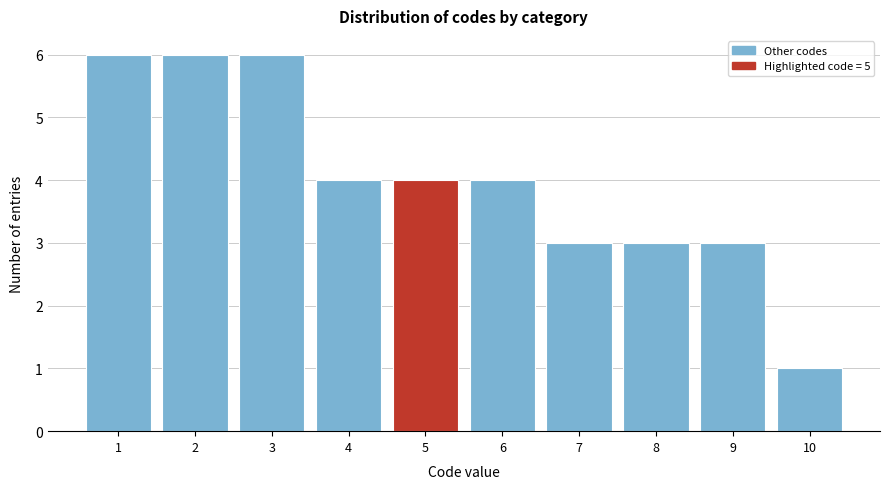

How tall is the bar that spans 1.5 to 2.5 on the x-axis? The values are not printed on the chart, so give them approximately, as read against the axis.

6